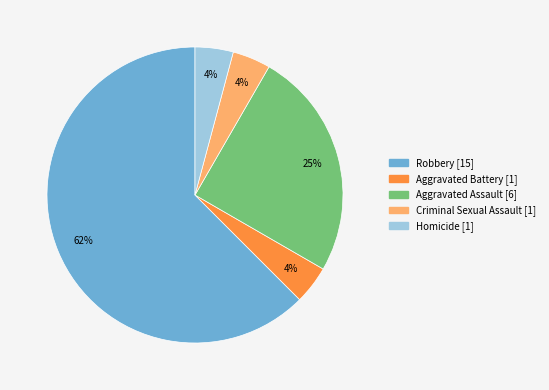

Which has a higher value, Homicide or Aggravated Assault?

Aggravated Assault